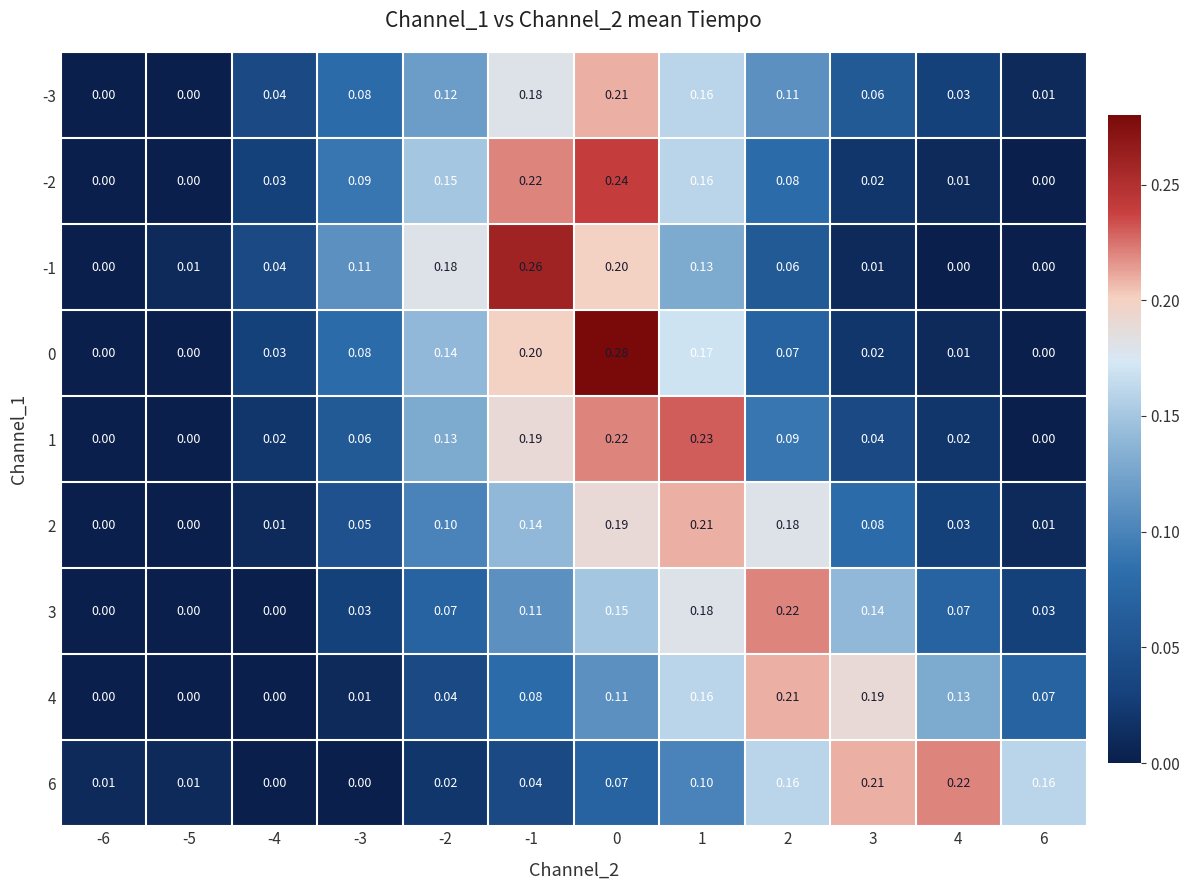

Is the value of 2 at -2 greater than the value of 3 at -1?

No